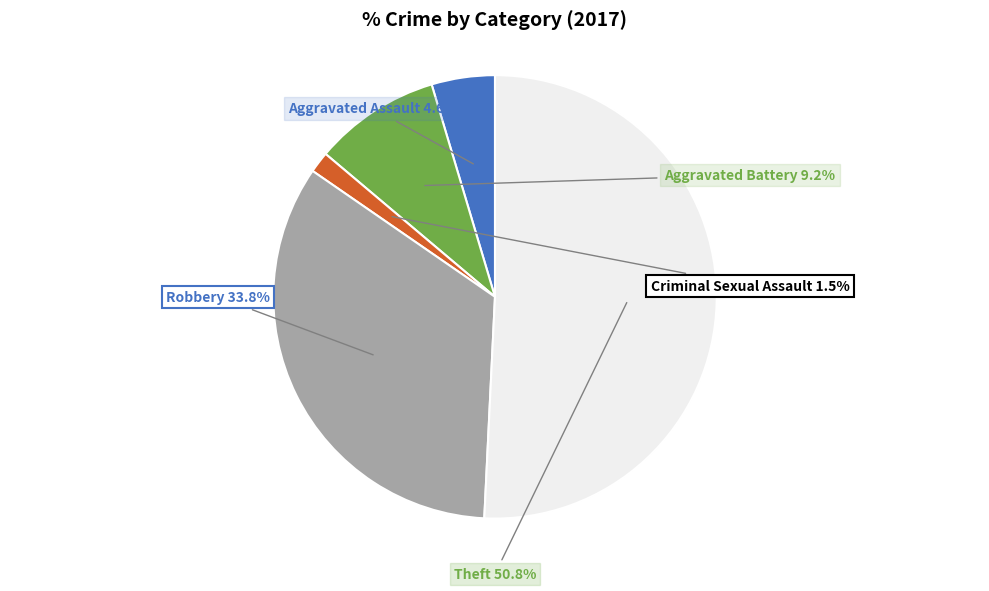

Count the number of slices in the pie.

5